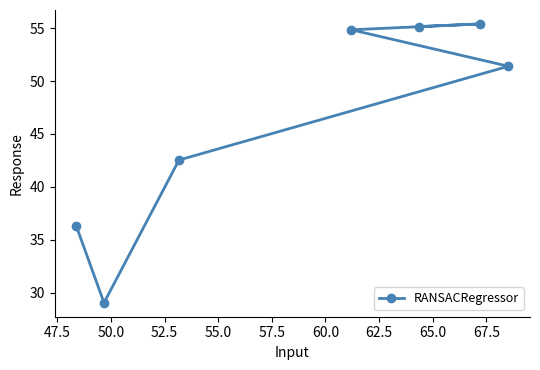

What is the difference between the maximum and second lowest values?

19.1